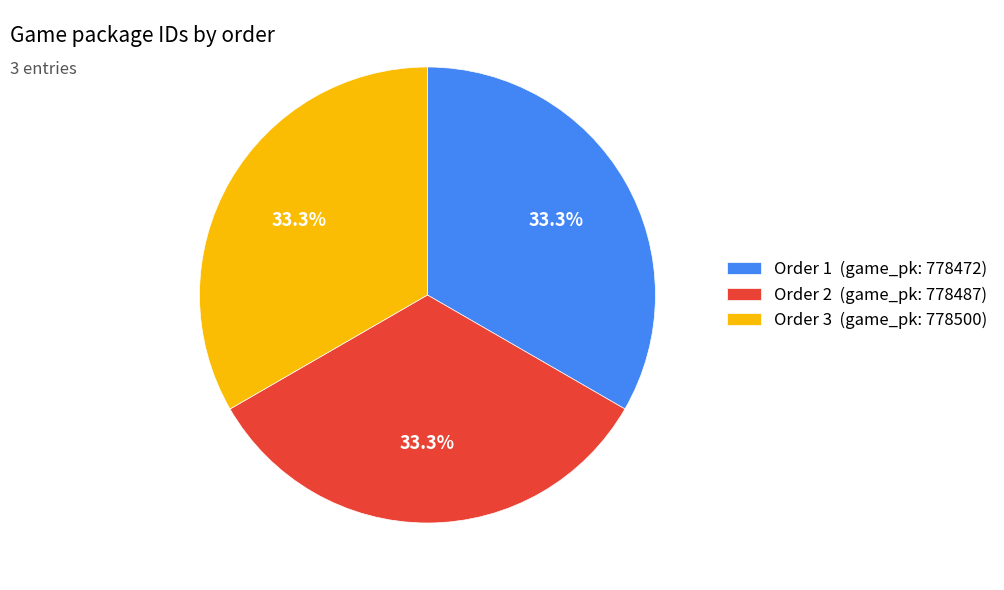

Is there any slice that represents more than half of the pie?

No